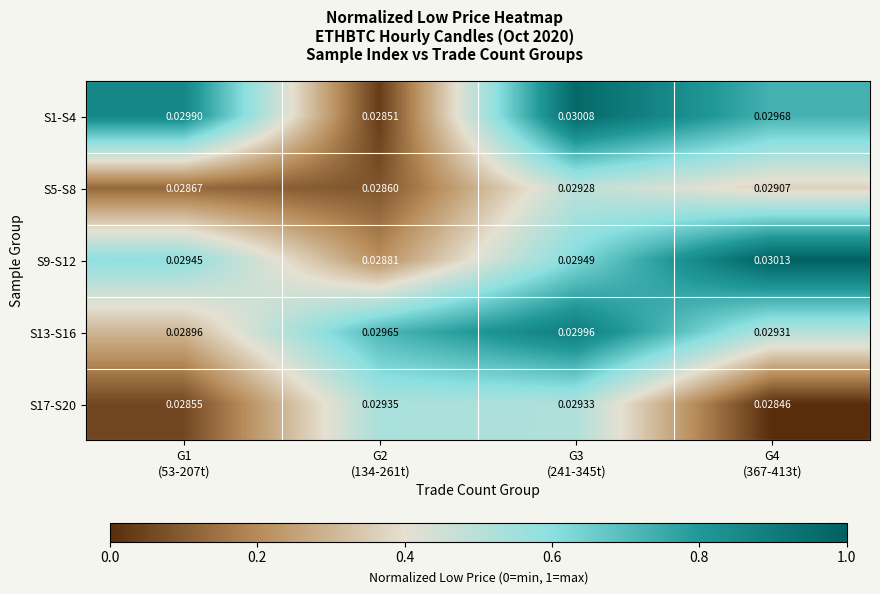

Which series has the largest range (max minus min)?

S1-S4